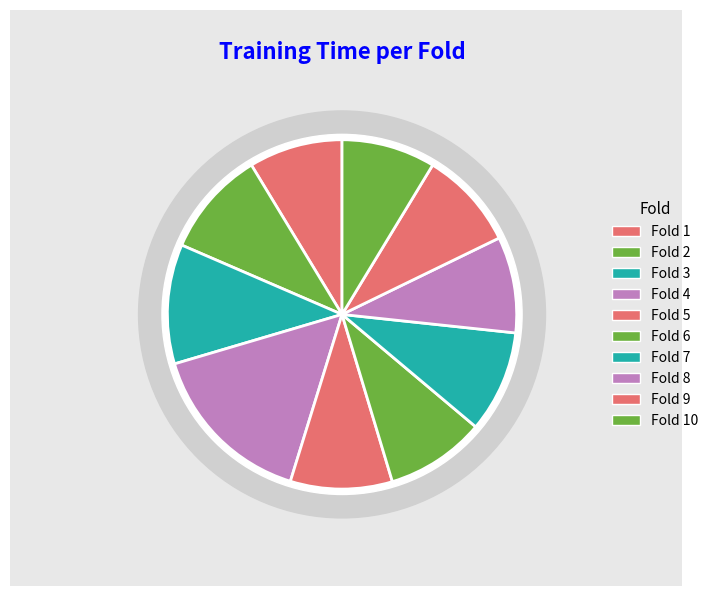

Does Fold 1 represent more than half of the total?

No